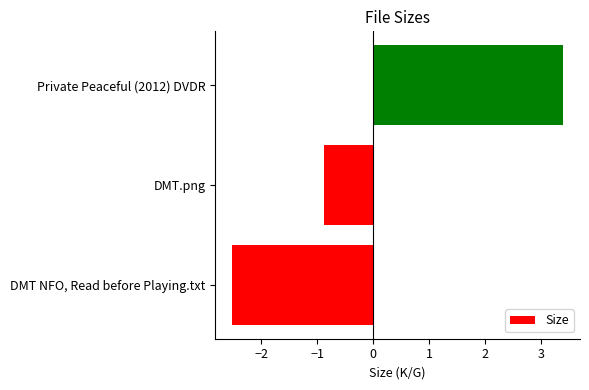

Reading bottom to top, transcribe all the data shown in this chart.

-2.5	-0.9	3.4